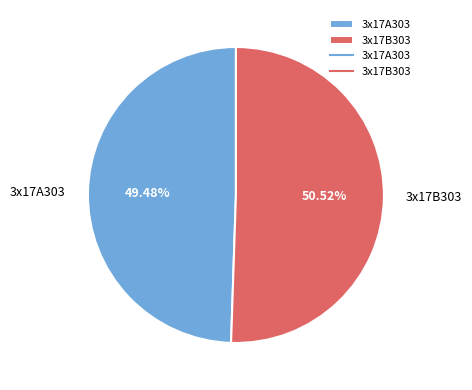

How many slices are in this pie chart?

2